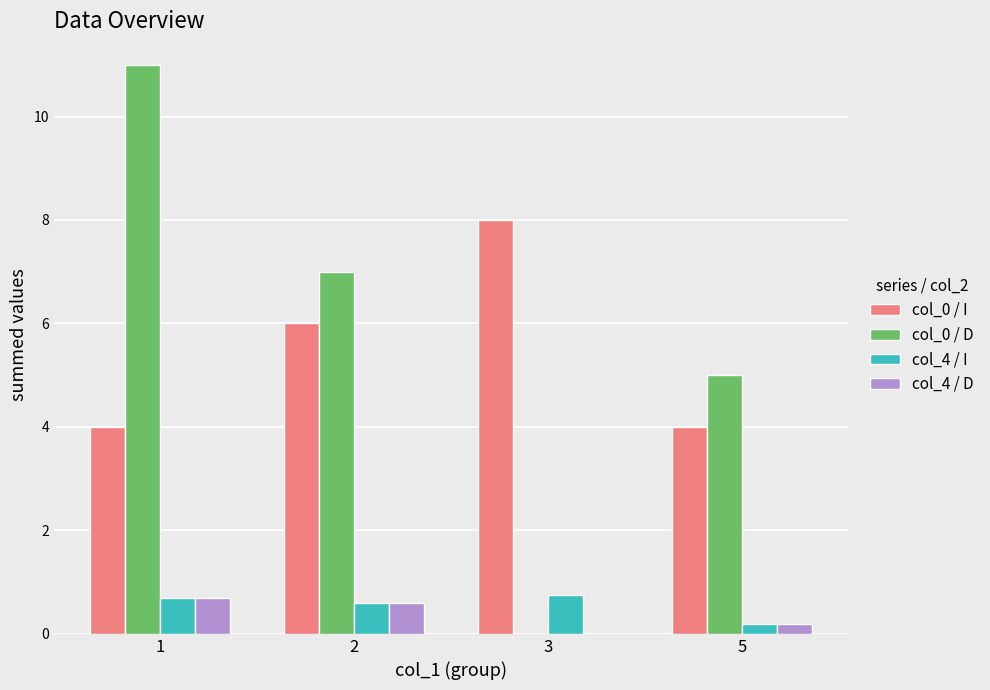

What is the total value across all series at 3?

8.8